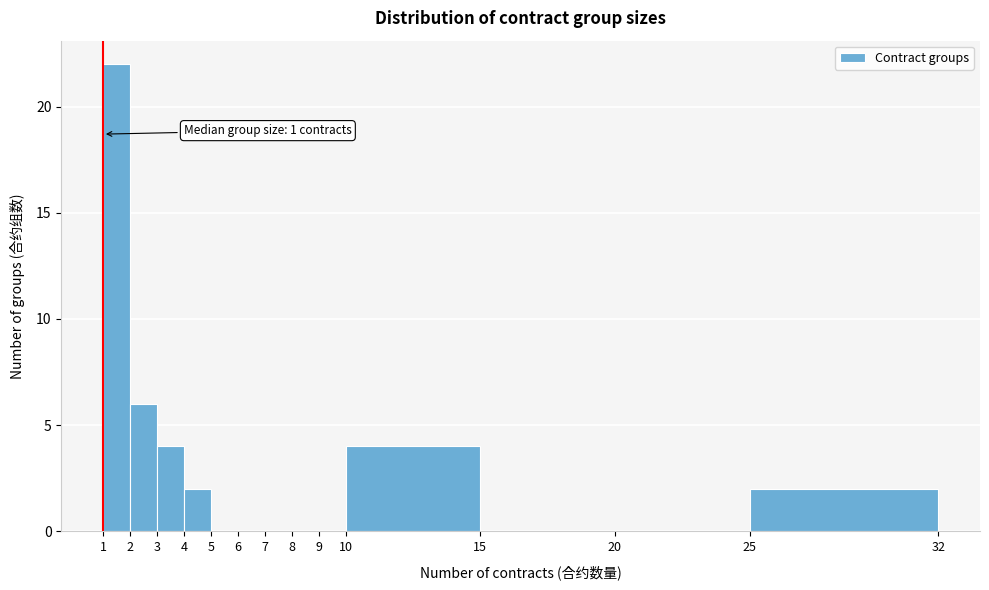

Over which range of the x-axis is the bar tallest?

1 to 2